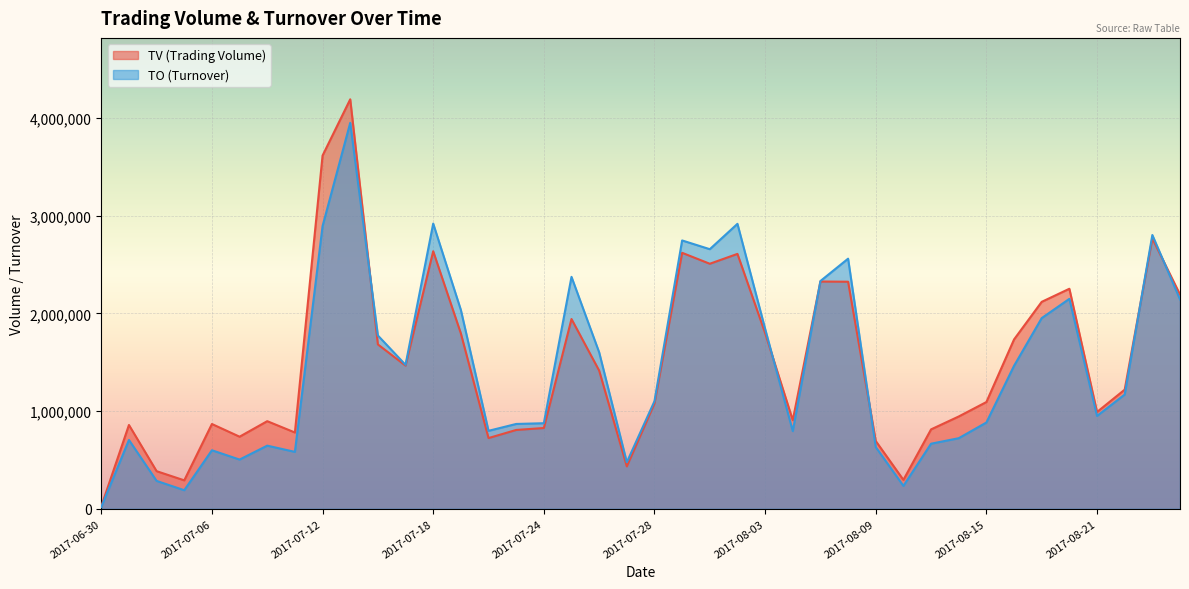

Rank the categories by TV value from lowest to highest.

2017-06-30, 2017-07-05, 2017-08-10, 2017-07-04, 2017-07-27, 2017-08-09, 2017-07-20, 2017-07-07, 2017-07-11, 2017-07-21, 2017-08-11, 2017-07-24, 2017-07-03, 2017-07-06, 2017-07-10, 2017-08-04, 2017-08-14, 2017-08-21, 2017-07-28, 2017-08-15, 2017-08-22, 2017-07-26, 2017-07-17, 2017-07-14, 2017-08-16, 2017-07-19, 2017-08-03, 2017-07-25, 2017-08-17, 2017-08-24, 2017-08-18, 2017-08-08, 2017-08-07, 2017-08-01, 2017-08-02, 2017-07-31, 2017-07-18, 2017-08-23, 2017-07-12, 2017-07-13